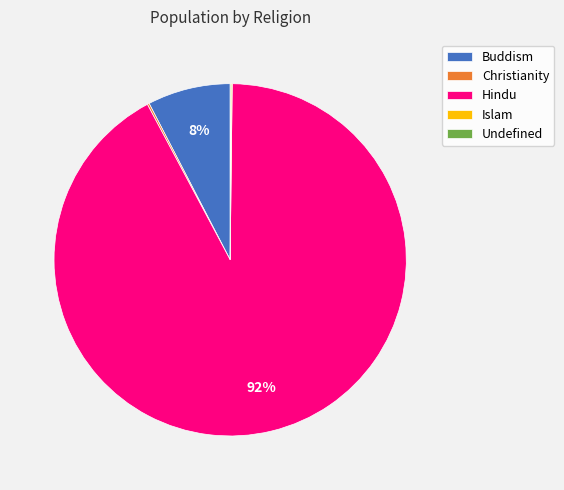

Which slice is the largest?

Hindu